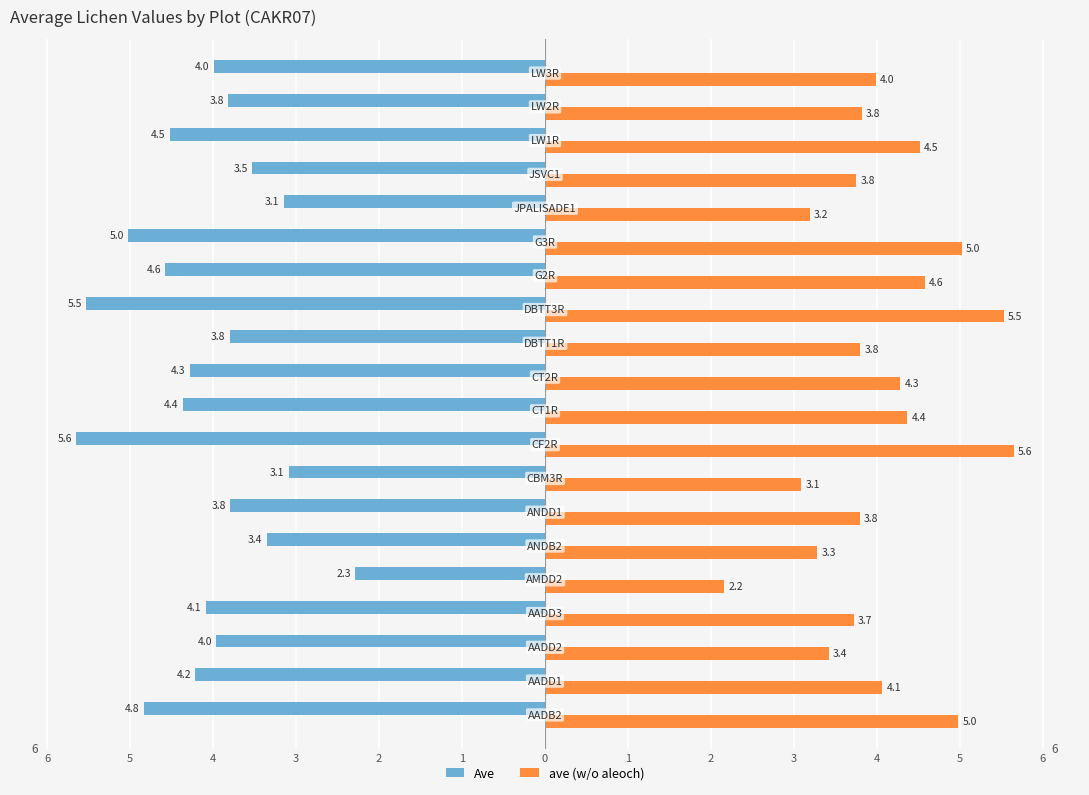

What are all the series names shown in the legend?

Ave, ave (w/o aleoch)